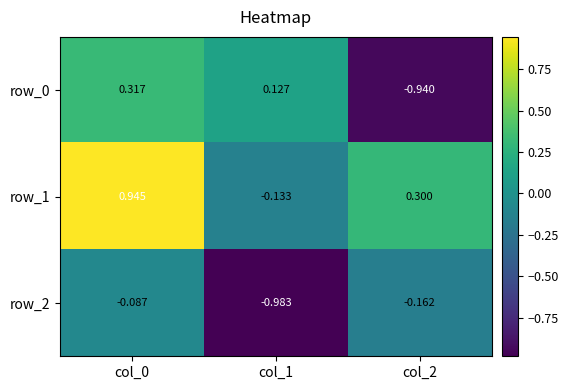

At which label is row_0 closest to 0?

col_1